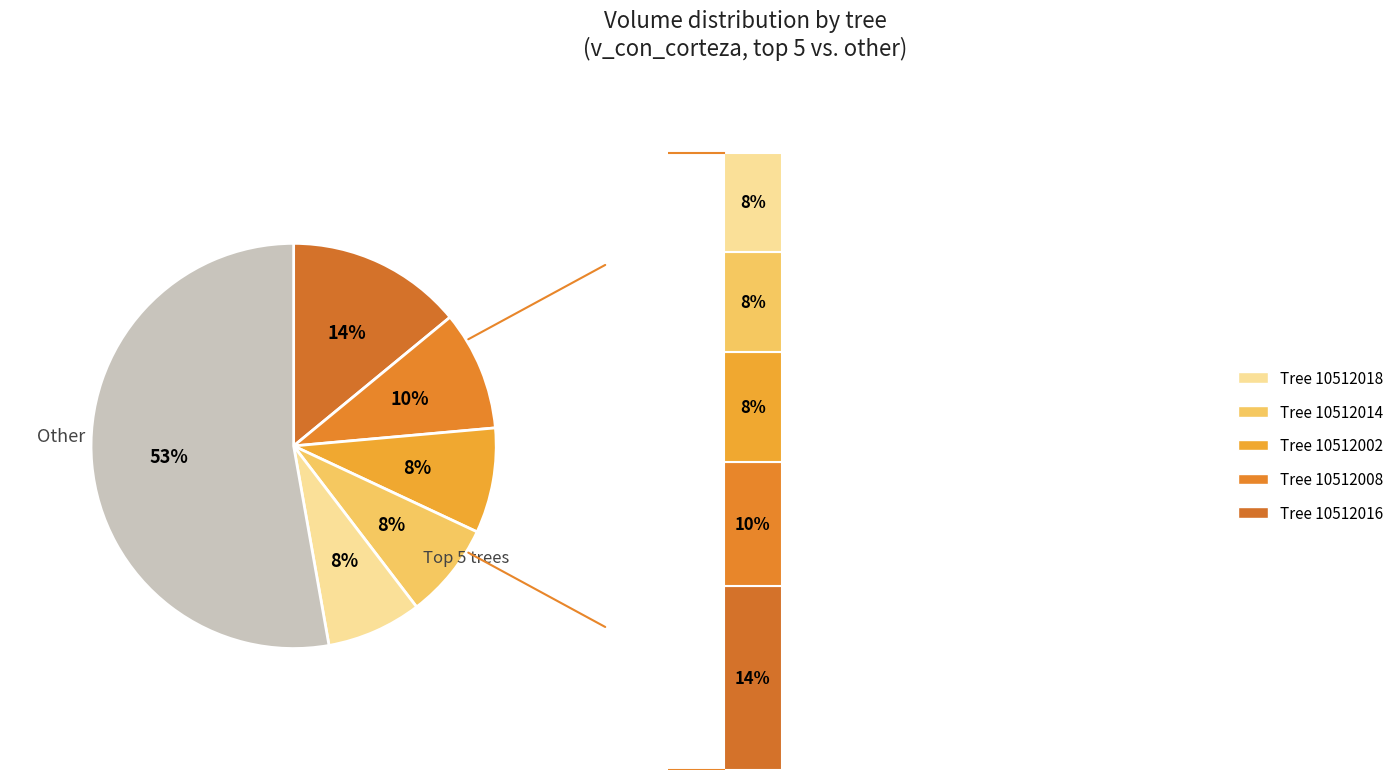

Is it true that 10512016 is 14% of the pie?

True